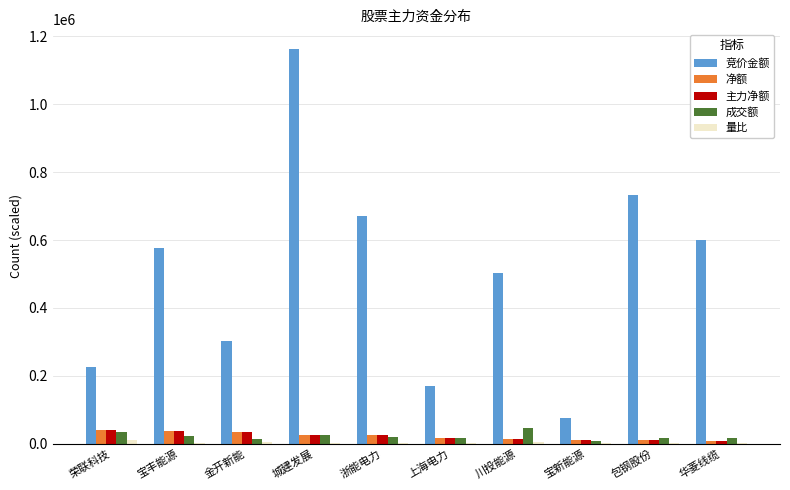

What is the highest value of the 净额 series?

39850.0